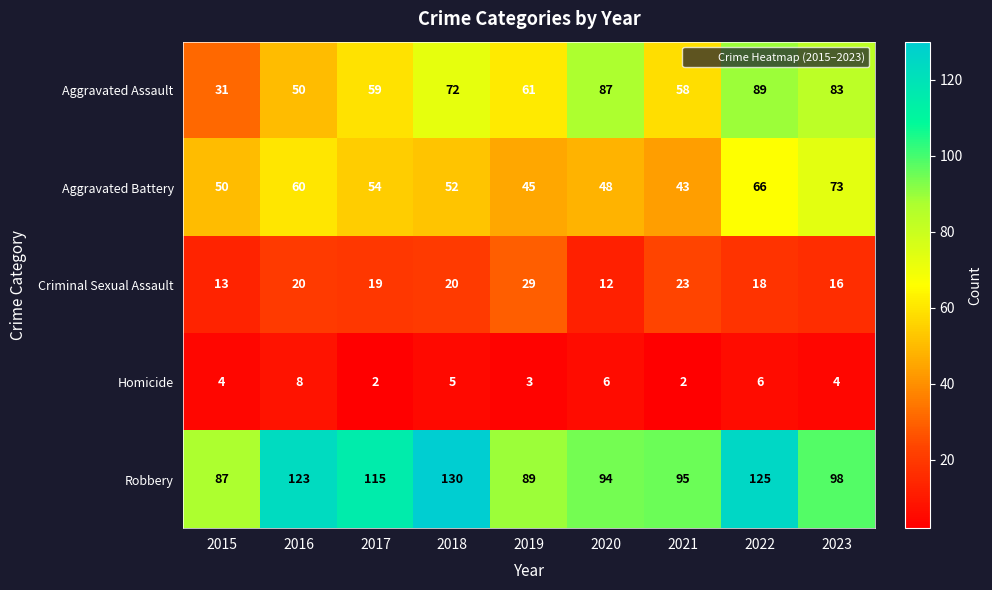

At which category does the chart reach its peak across all series?

2018